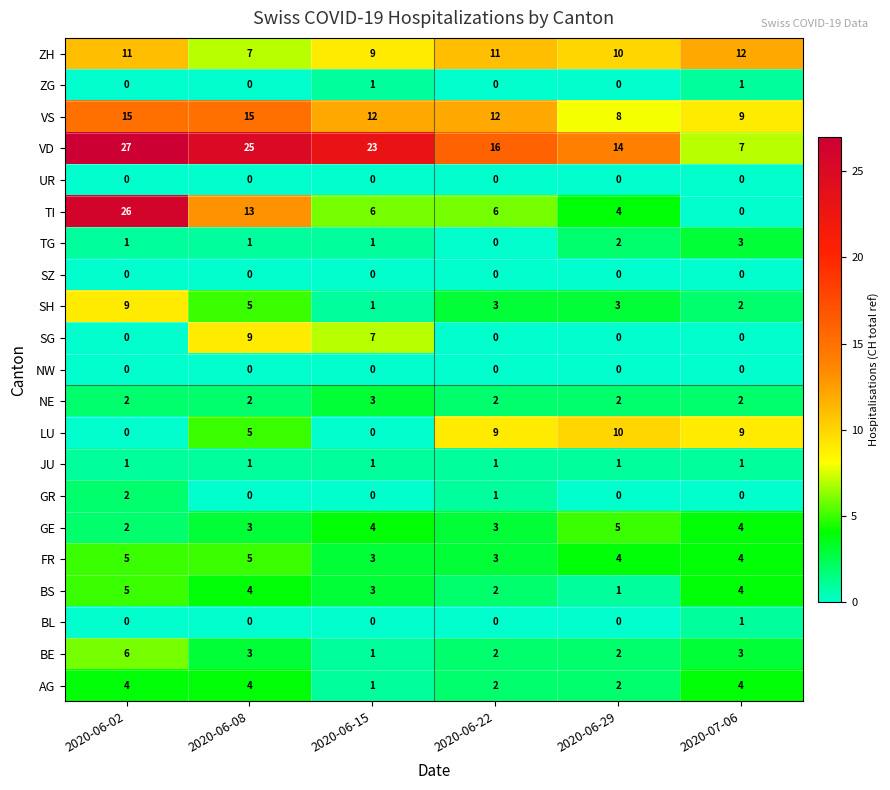

The value of AG at 2020-06-02 is 4. True or false?

True